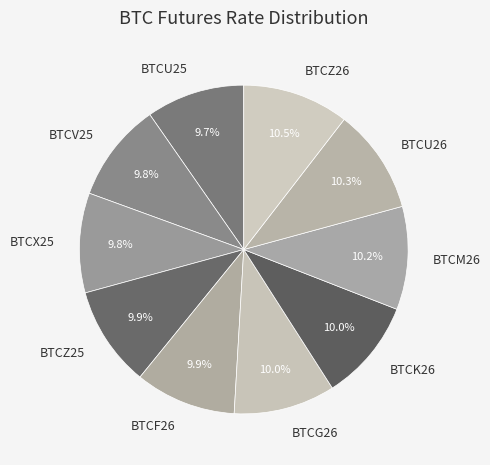

Is there a majority slice in this chart?

No